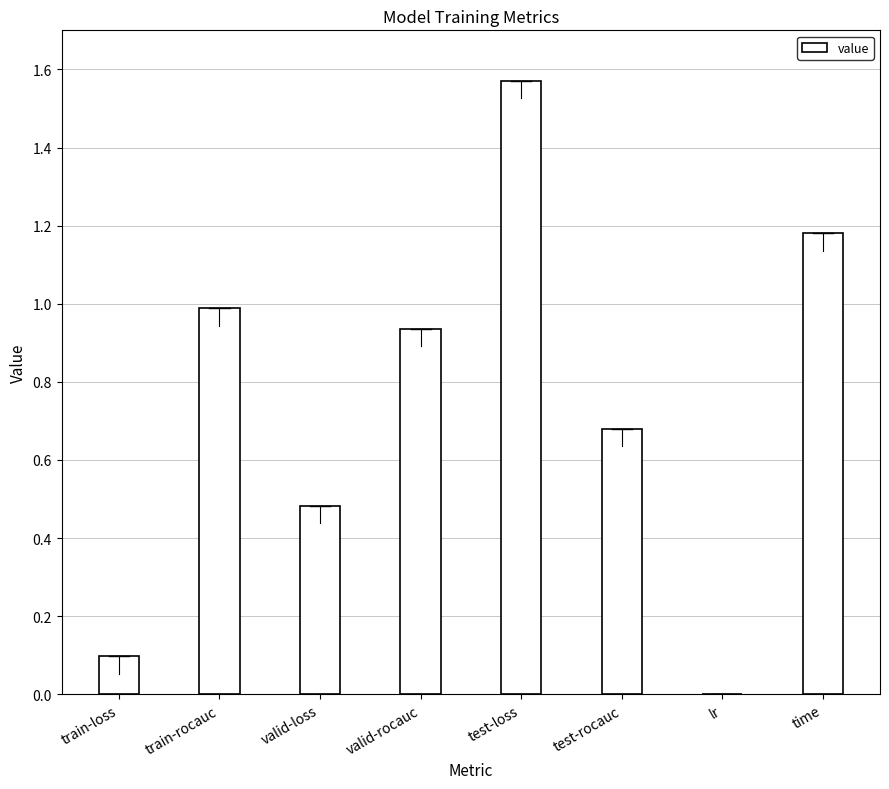

The value at train-rocauc is 0.6. True or false?

False